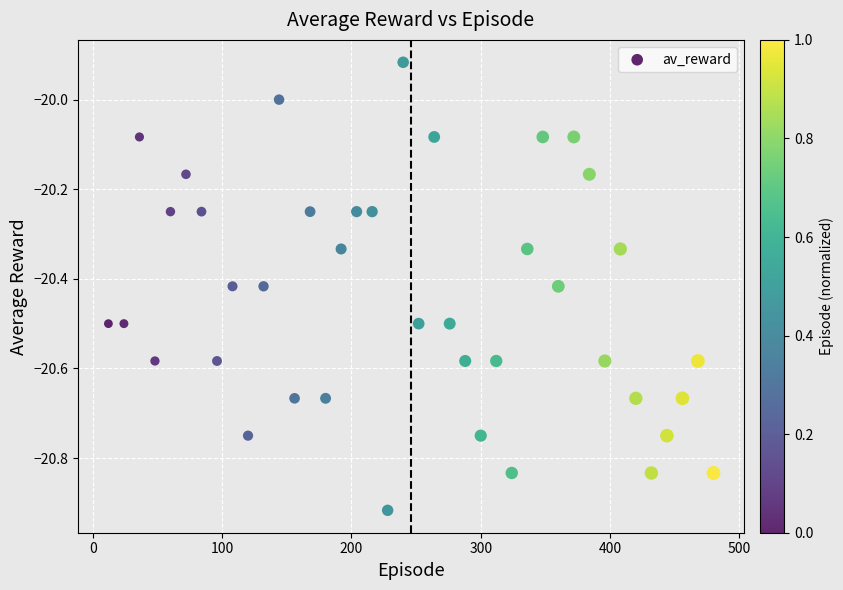

What is the range of Y values (max minus min)?

1.0